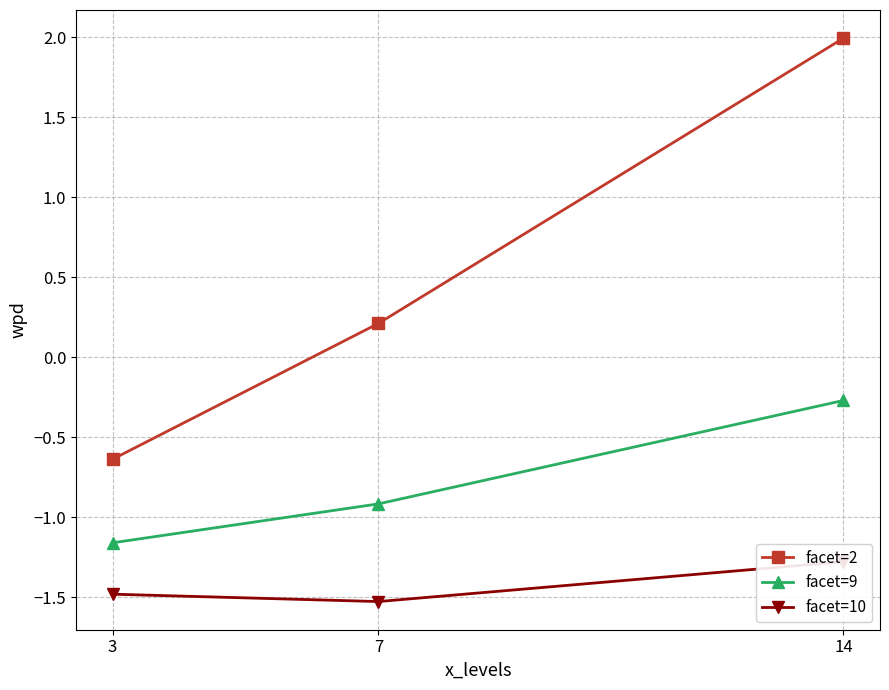

Which series has the widest spread of values?

facet=2